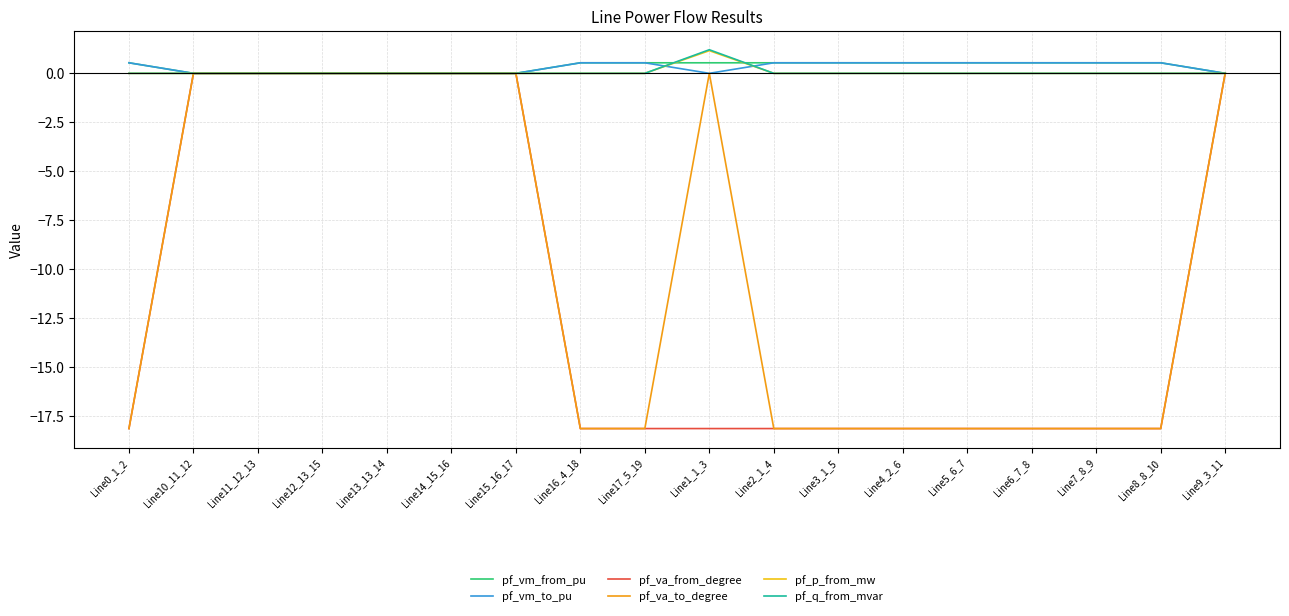

What is the sum of all pf_va_to_degree values?

-181.4